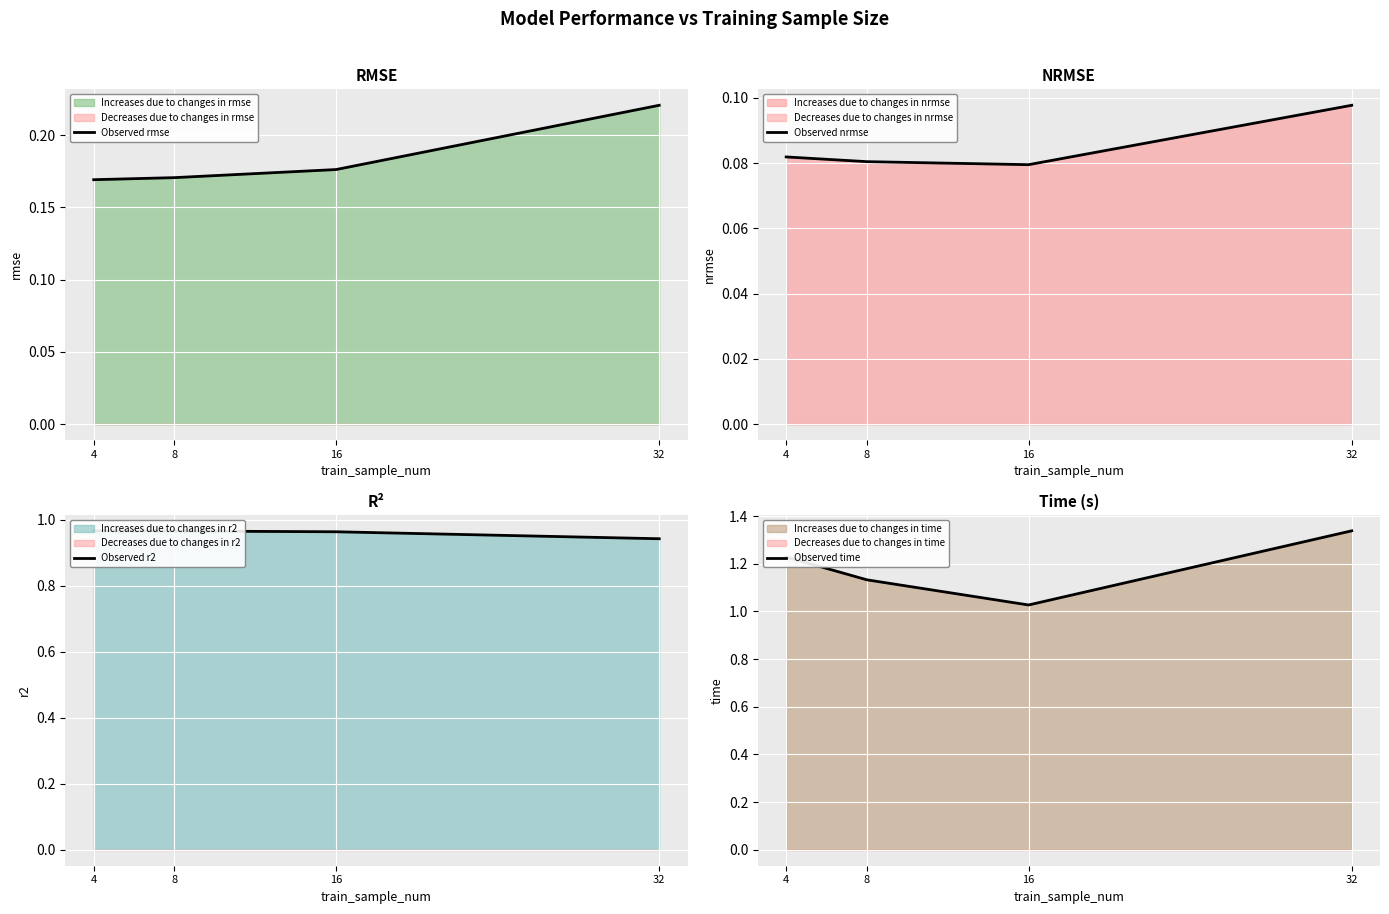

Reading right to left, list all the values displayed in this chart.

Observed rmse: 32=0.2	16=0.2	8=0.2	4=0.2
Observed nrmse: 32=0.1	16=0.1	8=0.1	4=0.1
Observed r2: 32=0.9	16=1.0	8=1.0	4=1.0
Observed time: 32=1.3	16=1.0	8=1.1	4=1.2